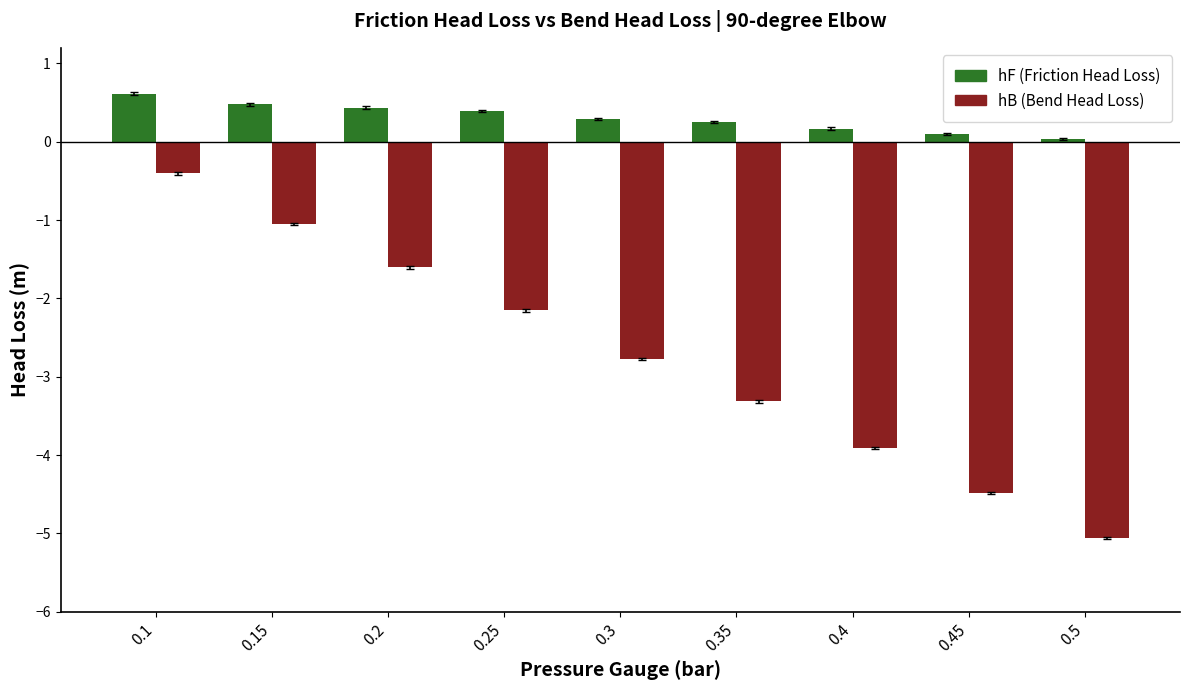

What is the value of the hF (Friction Head Loss) bar at the 8th from the left?

0.1